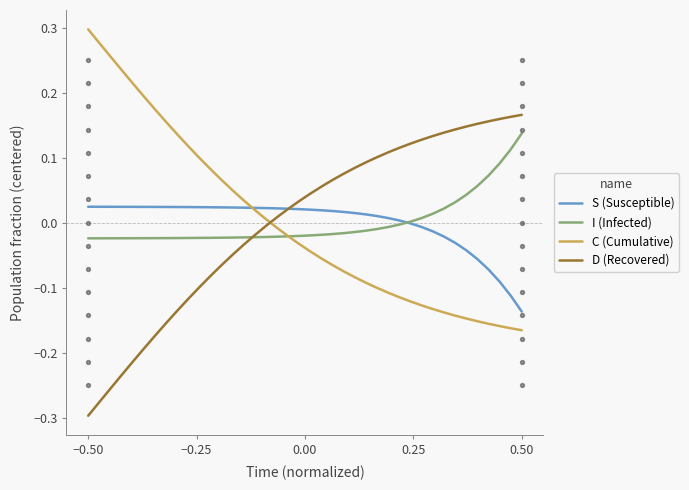

Which series has the largest total across all categories?

S (Susceptible)